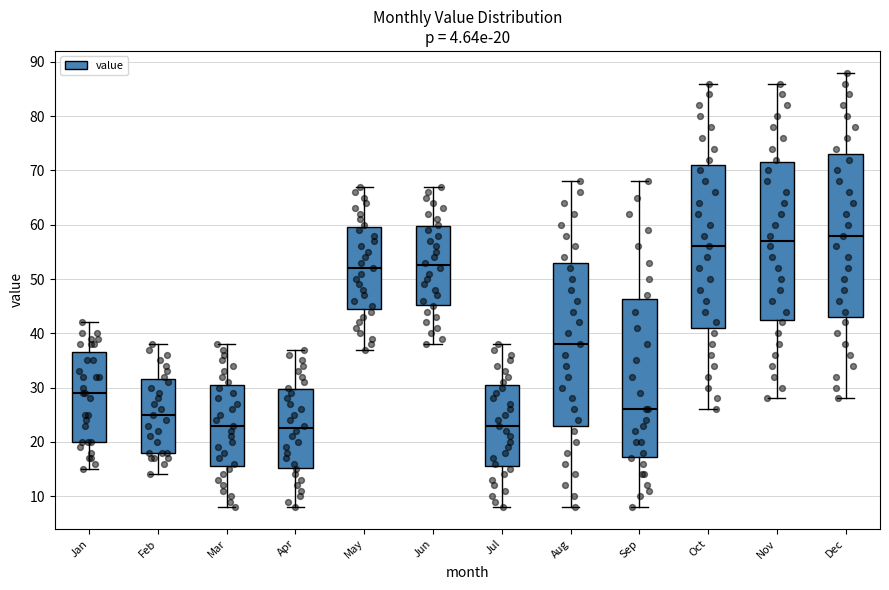

Which box's median line is the highest?

Dec